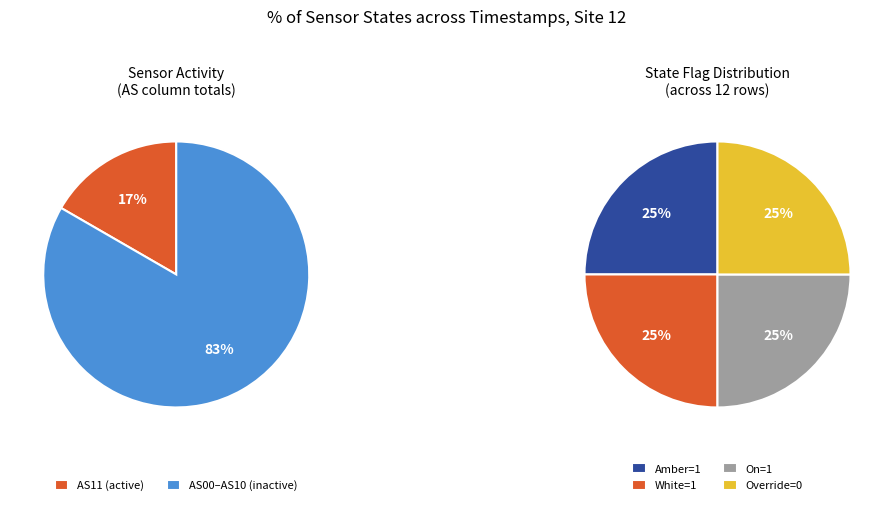

Is the sum of AS11 and AS09 greater than half?

Yes